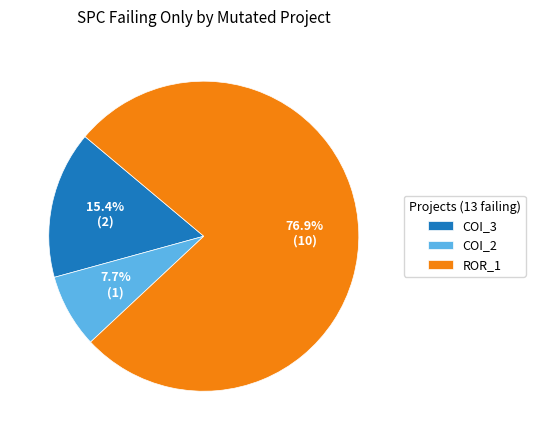

Which has a higher value, COI_2 or COI_3?

COI_3